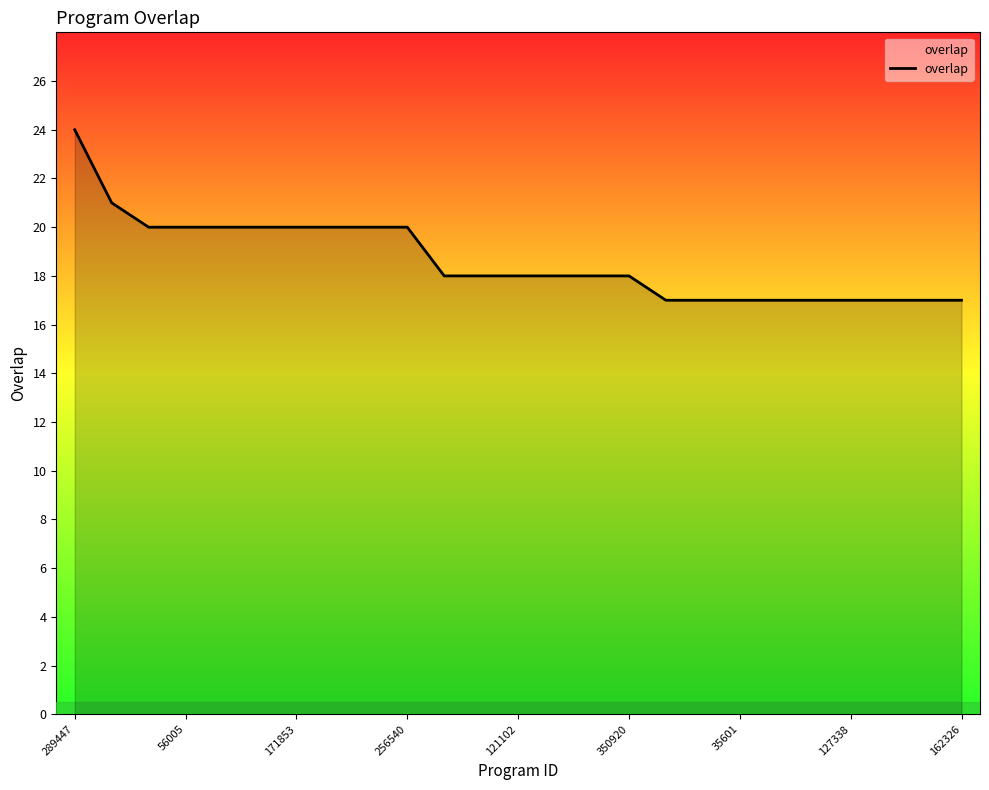

How many values are between 17 and 20?

23